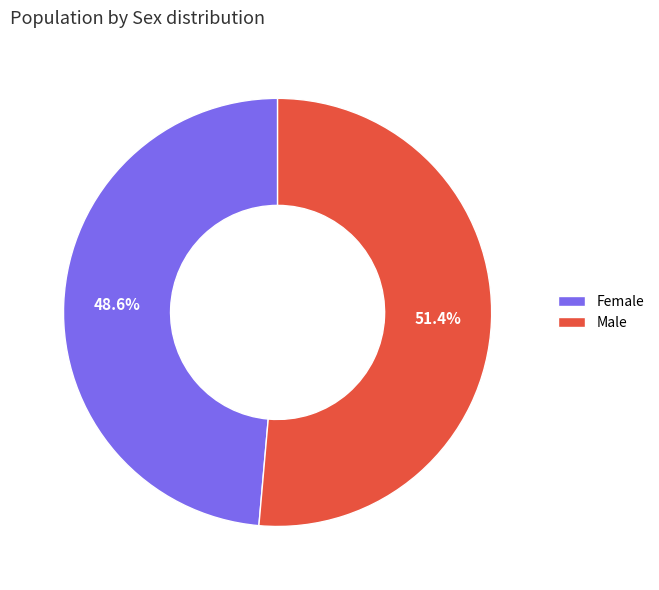

Combined, what portion of the pie is Male and Female?

100.0%